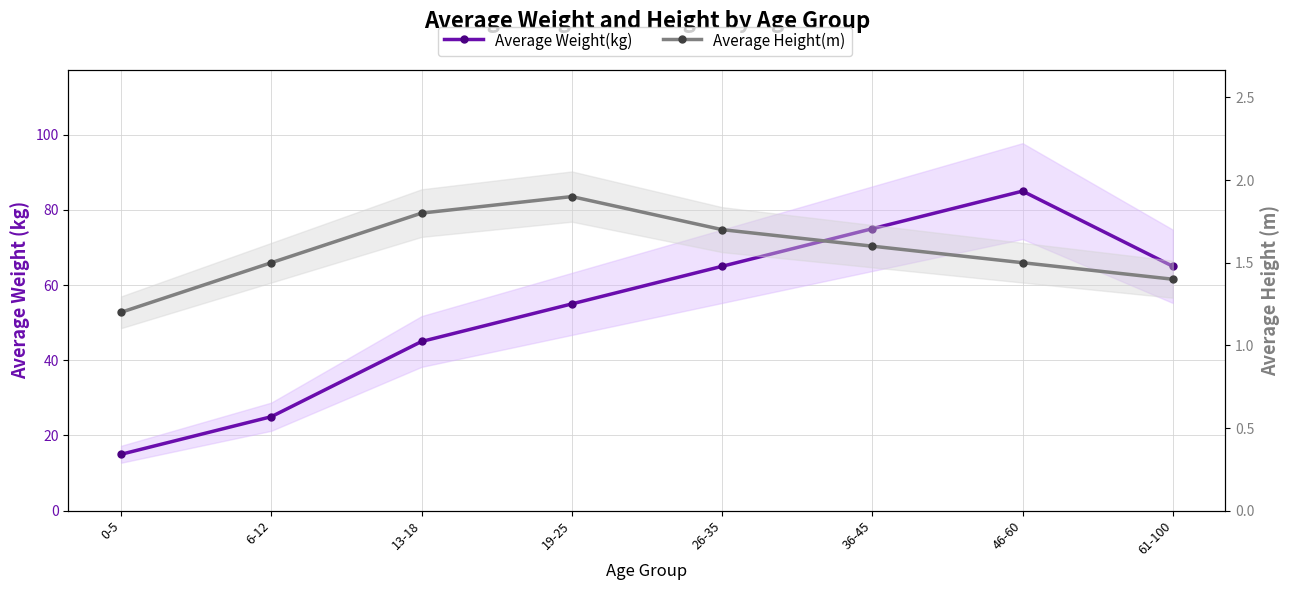

How many distinct data groups are displayed?

2